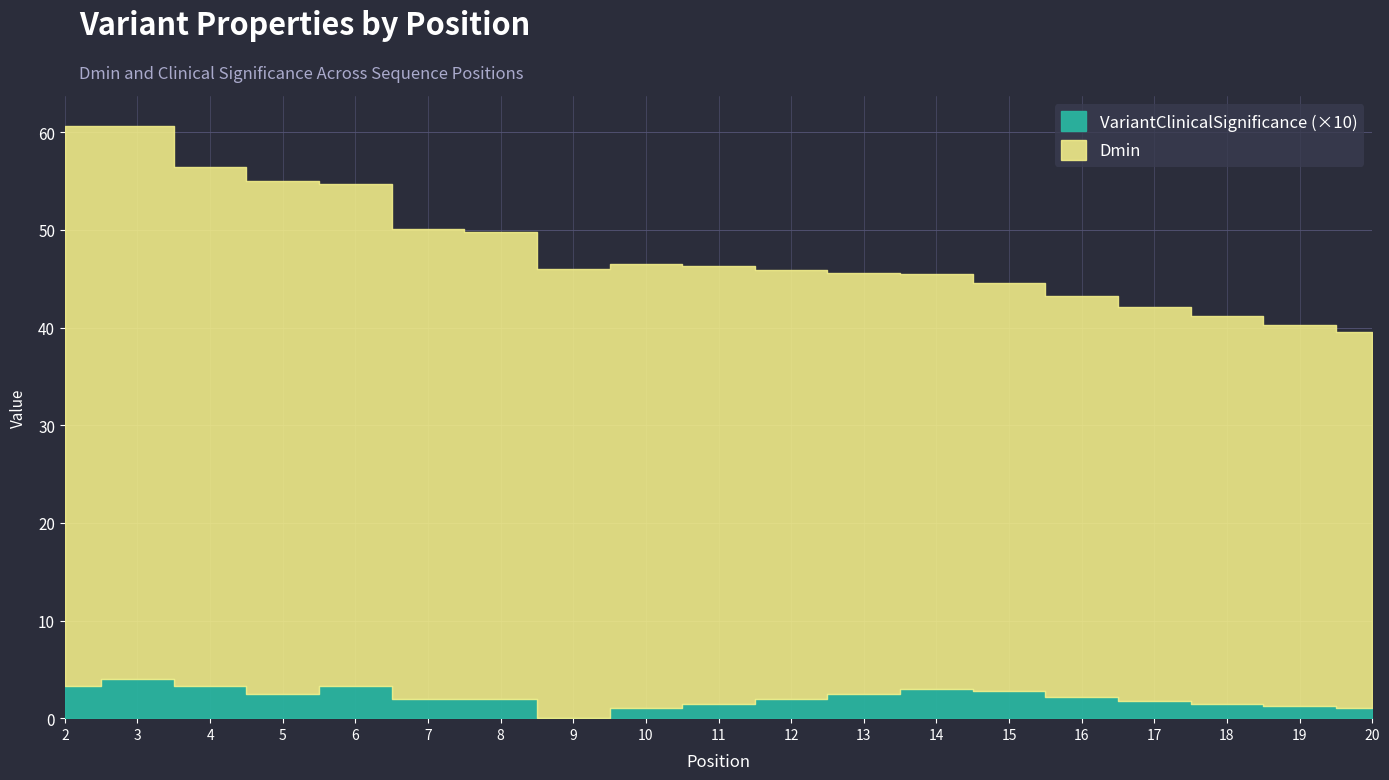

What value does the Dmin series have at 7?

48.1